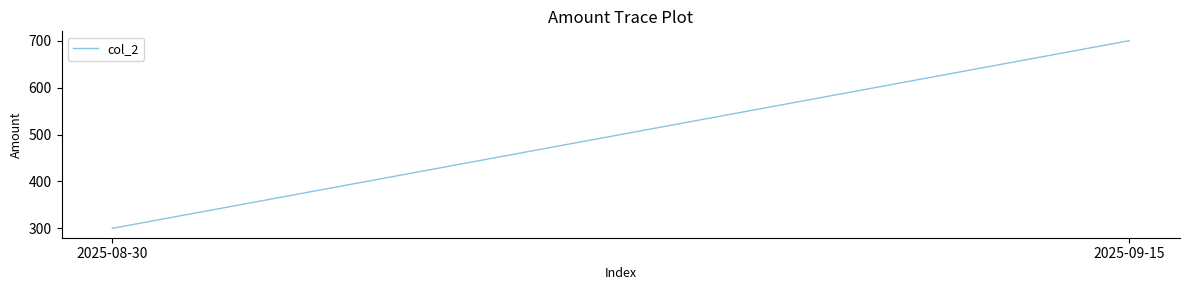

Which has a higher value, 2025-09-15 or 2025-08-30?

2025-09-15